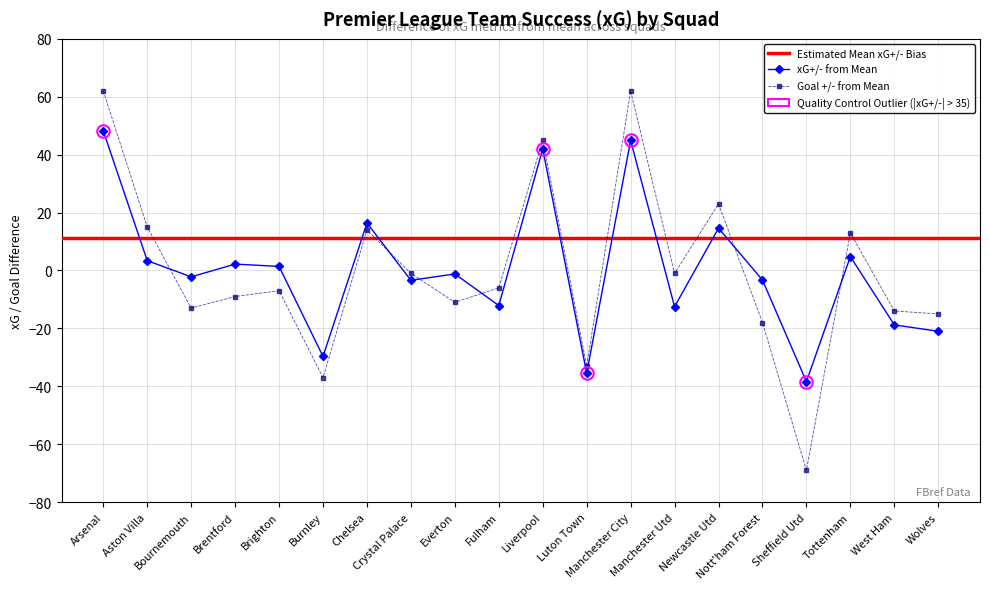

True or false: Team Success +/- and Team Success (xG) xG+/- cross at least once.

True